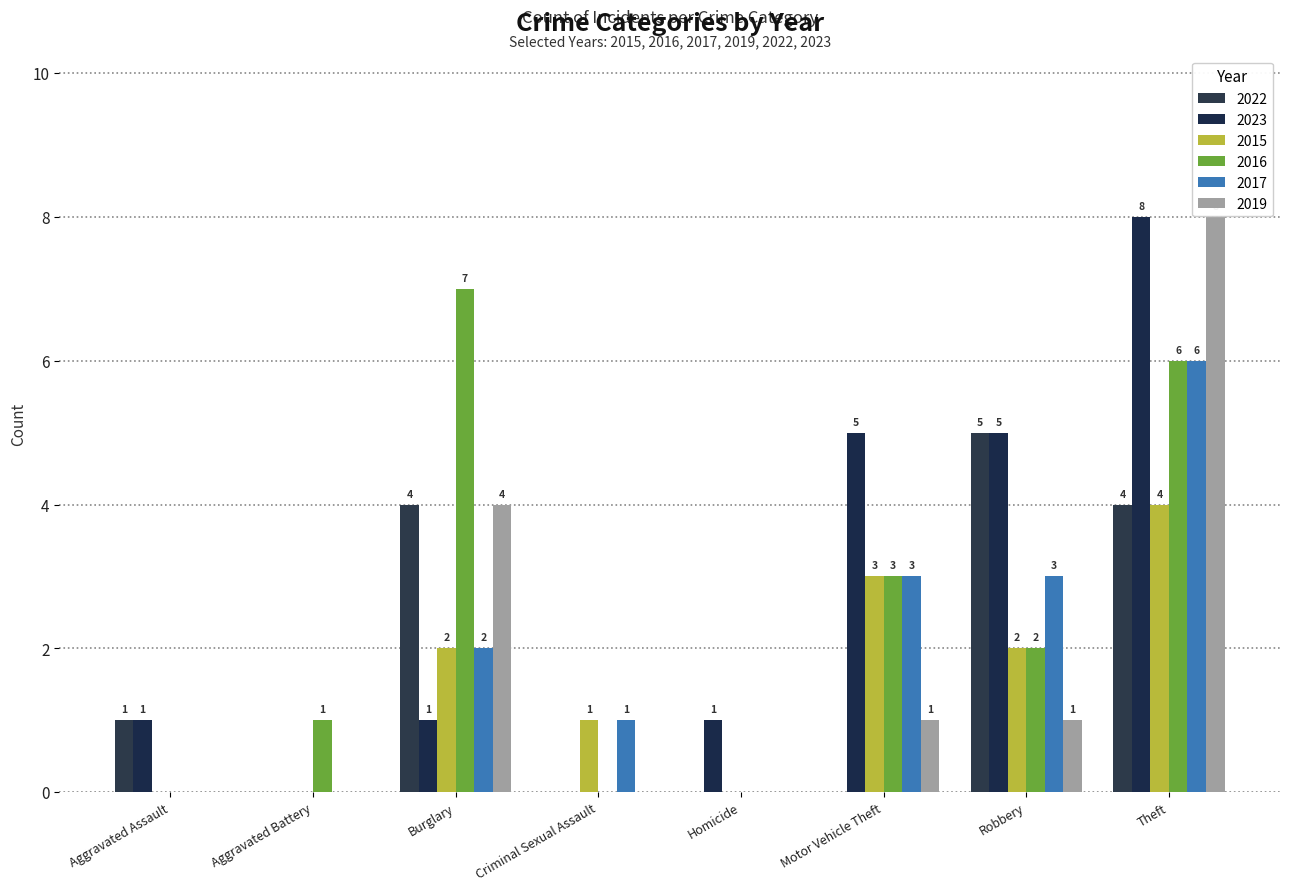

Does the chart contain stacked bars?

No